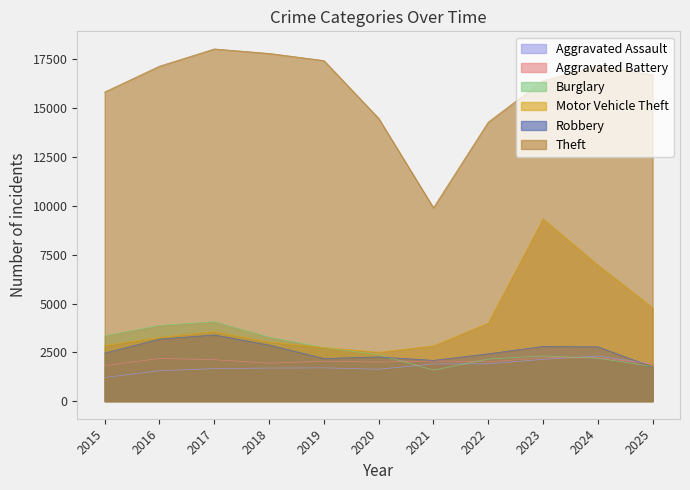

What is the maximum value for Robbery?

3390